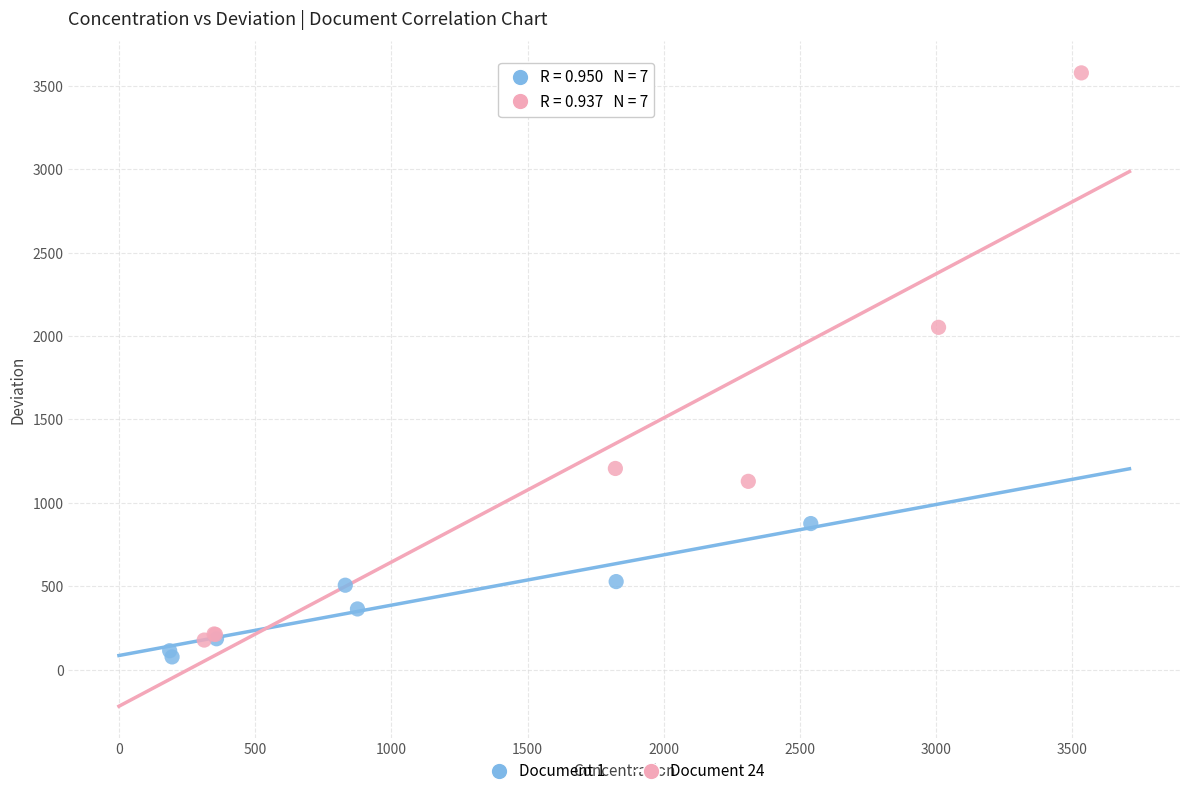

Which series has the largest Y range (max minus min)?

Document 24